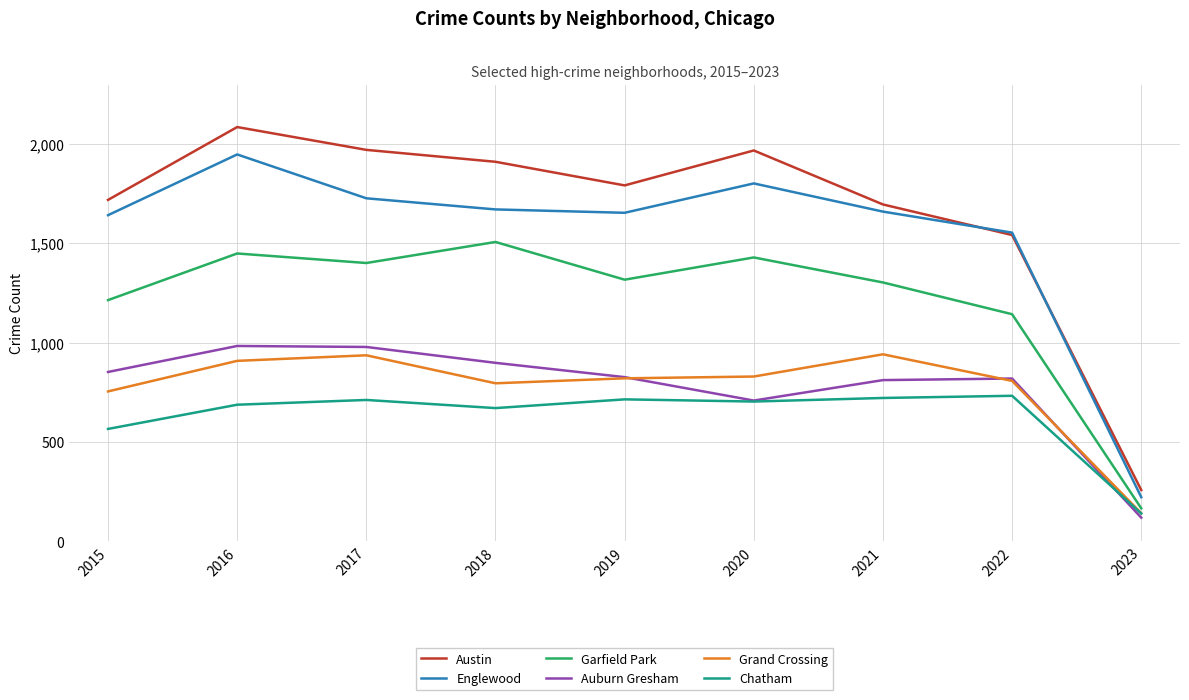

True or false: Auburn Gresham and Garfield Park intersect in this chart.

False